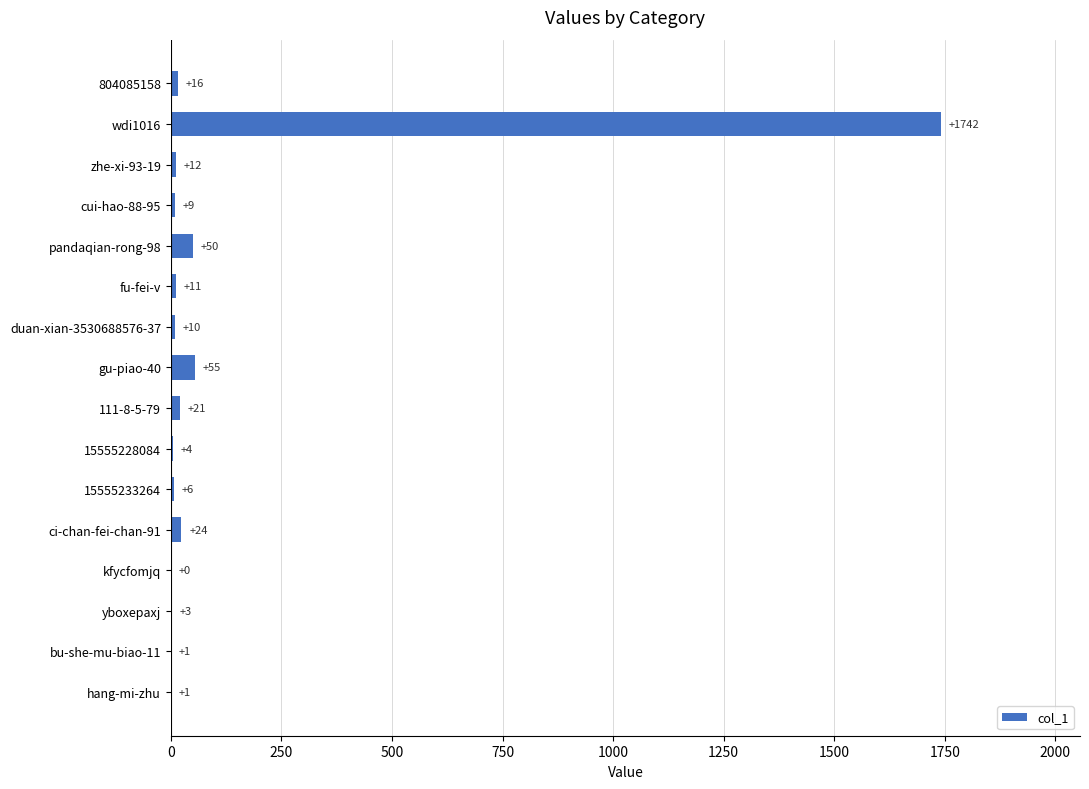

What is the maximum value shown in the chart?

1742